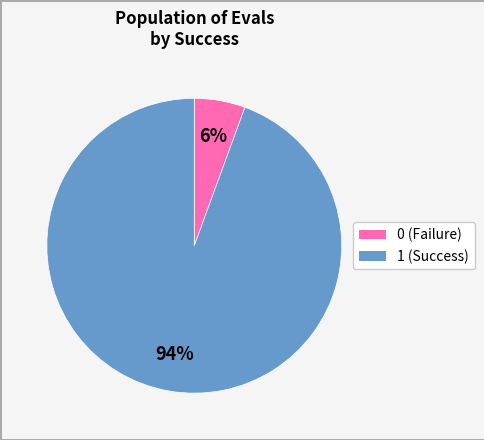

True or false: 1 accounts for 94% of the total.

True